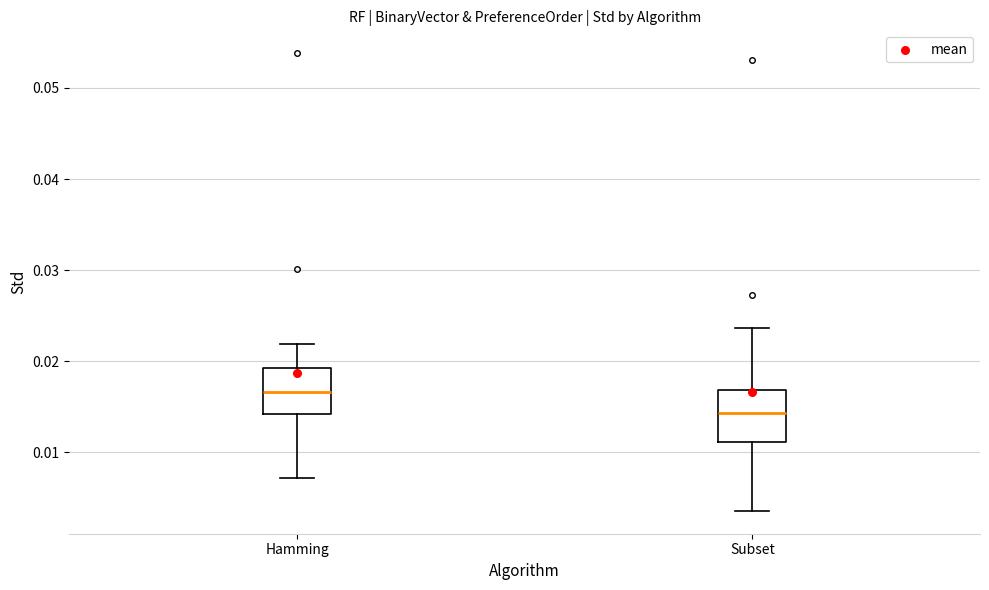

Which box has the lowest median line?

Subset